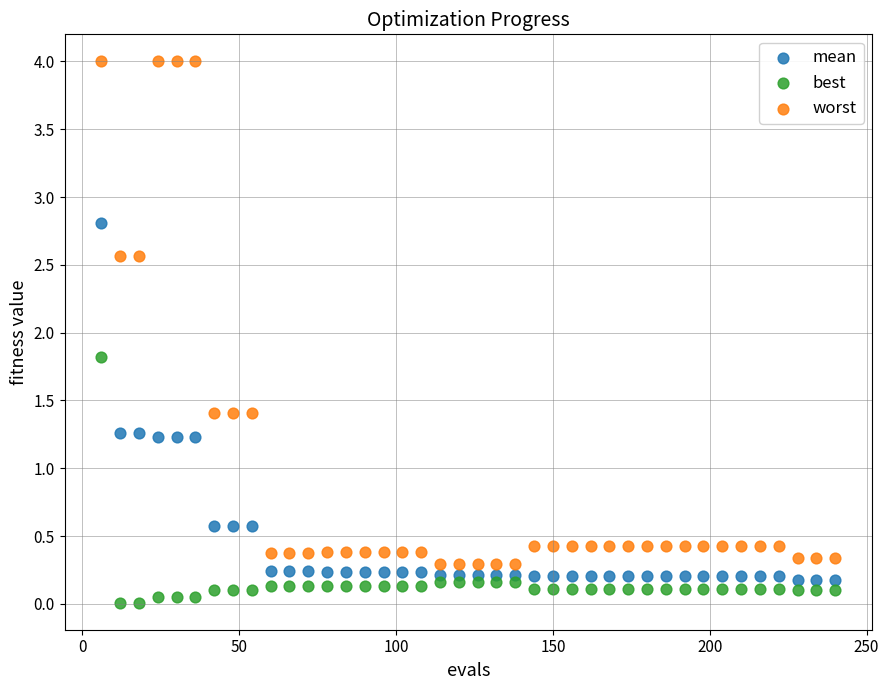

Which series has the widest spread of Y values?

worst